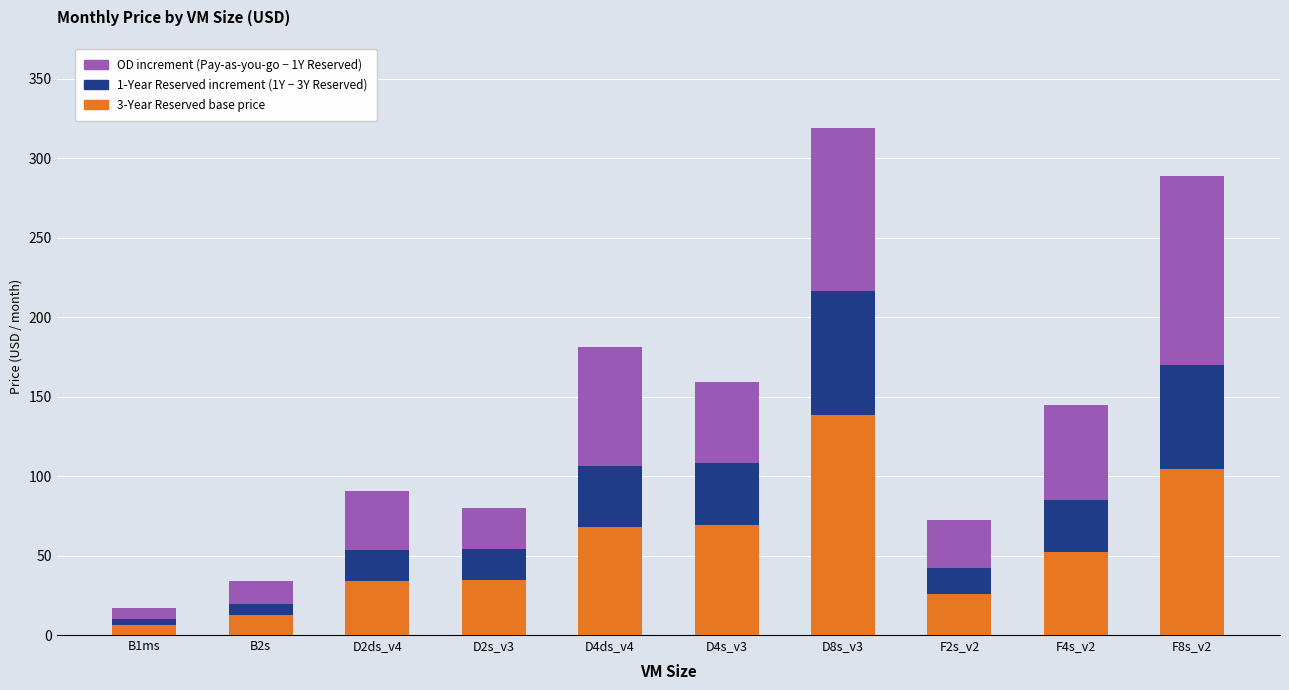

What is the total value across all series at F8s_v2?

289.0